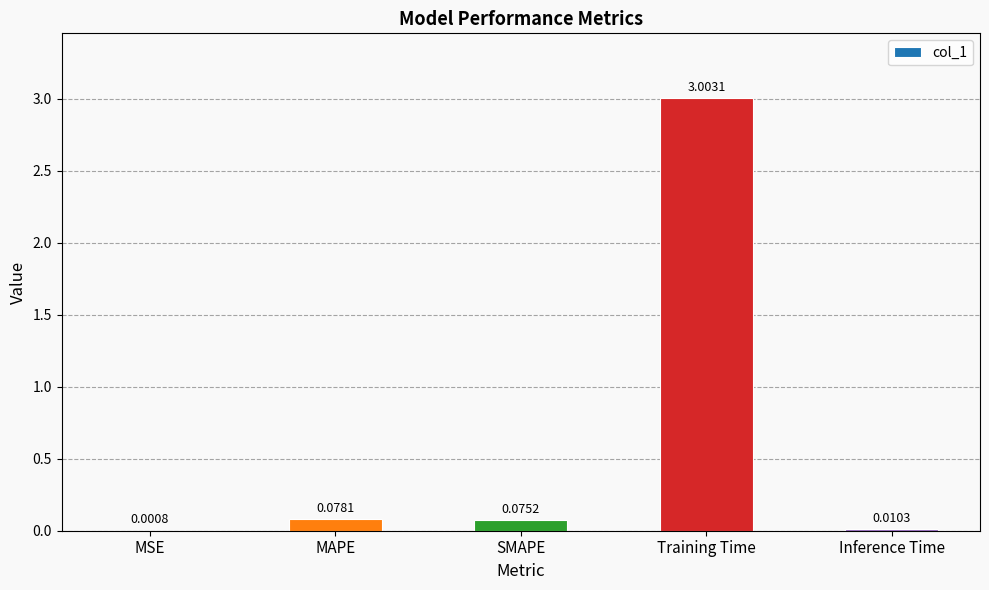

Which label corresponds to the largest value in the chart?

Training Time